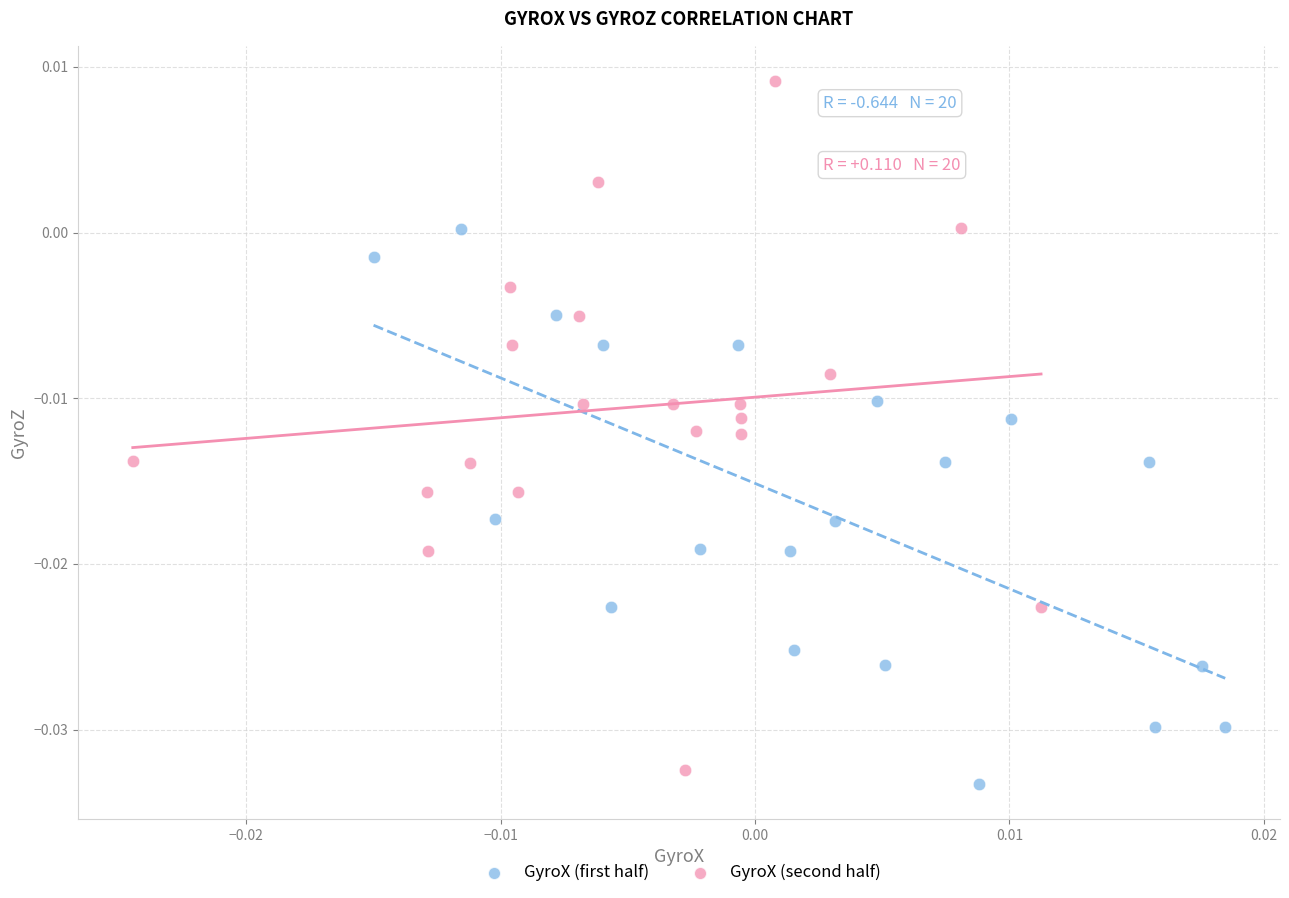

Which series contains the highest Y value?

GyroX (second half)